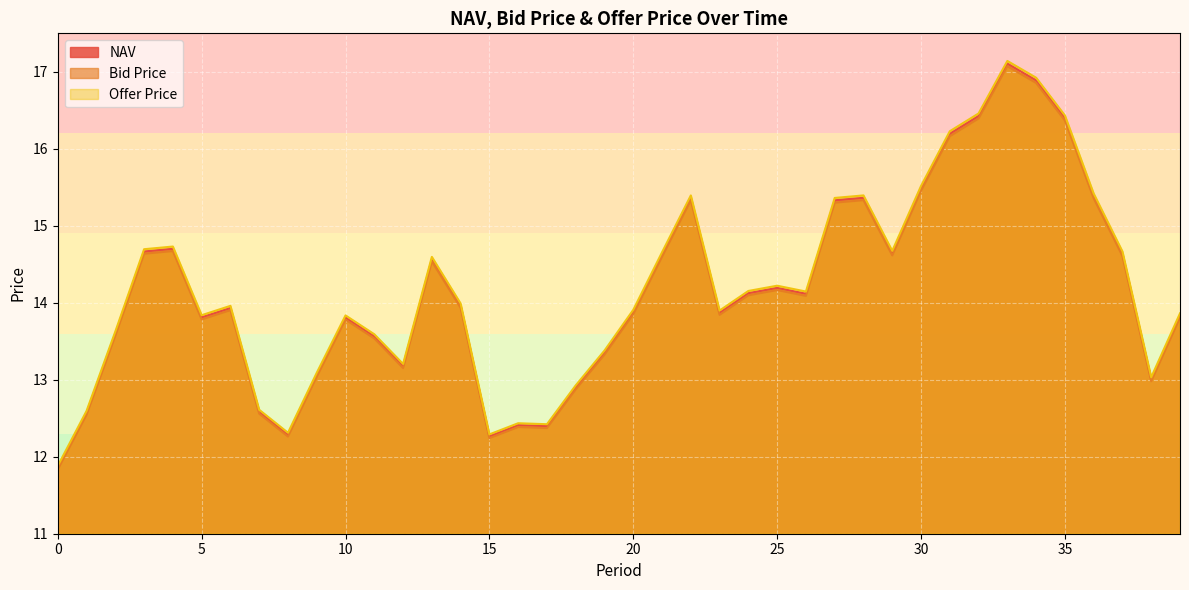

Reading right to left, what are all the values shown in this chart?

NAV: 39=13.8	38=13.0	37=14.6	36=15.4	35=16.4	34=16.9	33=17.1	32=16.4	31=16.2	30=15.5	29=14.6	28=15.4	27=15.3	26=14.1	25=14.2	24=14.1	23=13.9	22=15.4	21=14.6	20=13.9	19=13.4	18=12.9	17=12.4	16=12.4	15=12.3	14=14.0	13=14.6	12=13.2	11=13.6	10=13.8	9=13.1	8=12.3	7=12.6	6=13.9	5=13.8	4=14.7	3=14.7	2=13.6	1=12.6	0=11.9
Bid Price: 39=13.8	38=13.0	37=14.6	36=15.4	35=16.4	34=16.9	33=17.1	32=16.4	31=16.2	30=15.5	29=14.6	28=15.3	27=15.3	26=14.1	25=14.2	24=14.1	23=13.8	22=15.3	21=14.6	20=13.9	19=13.3	18=12.9	17=12.4	16=12.4	15=12.2	14=13.9	13=14.5	12=13.2	11=13.5	10=13.8	9=13.0	8=12.3	7=12.6	6=13.9	5=13.8	4=14.7	3=14.6	2=13.6	1=12.5	0=11.8
Offer Price: 39=13.9	38=13.0	37=14.7	36=15.4	35=16.4	34=16.9	33=17.1	32=16.5	31=16.2	30=15.5	29=14.7	28=15.4	27=15.4	26=14.1	25=14.2	24=14.2	23=13.9	22=15.4	21=14.7	20=13.9	19=13.4	18=12.9	17=12.4	16=12.4	15=12.3	14=14.0	13=14.6	12=13.2	11=13.6	10=13.8	9=13.1	8=12.3	7=12.6	6=14.0	5=13.8	4=14.7	3=14.7	2=13.6	1=12.6	0=11.9